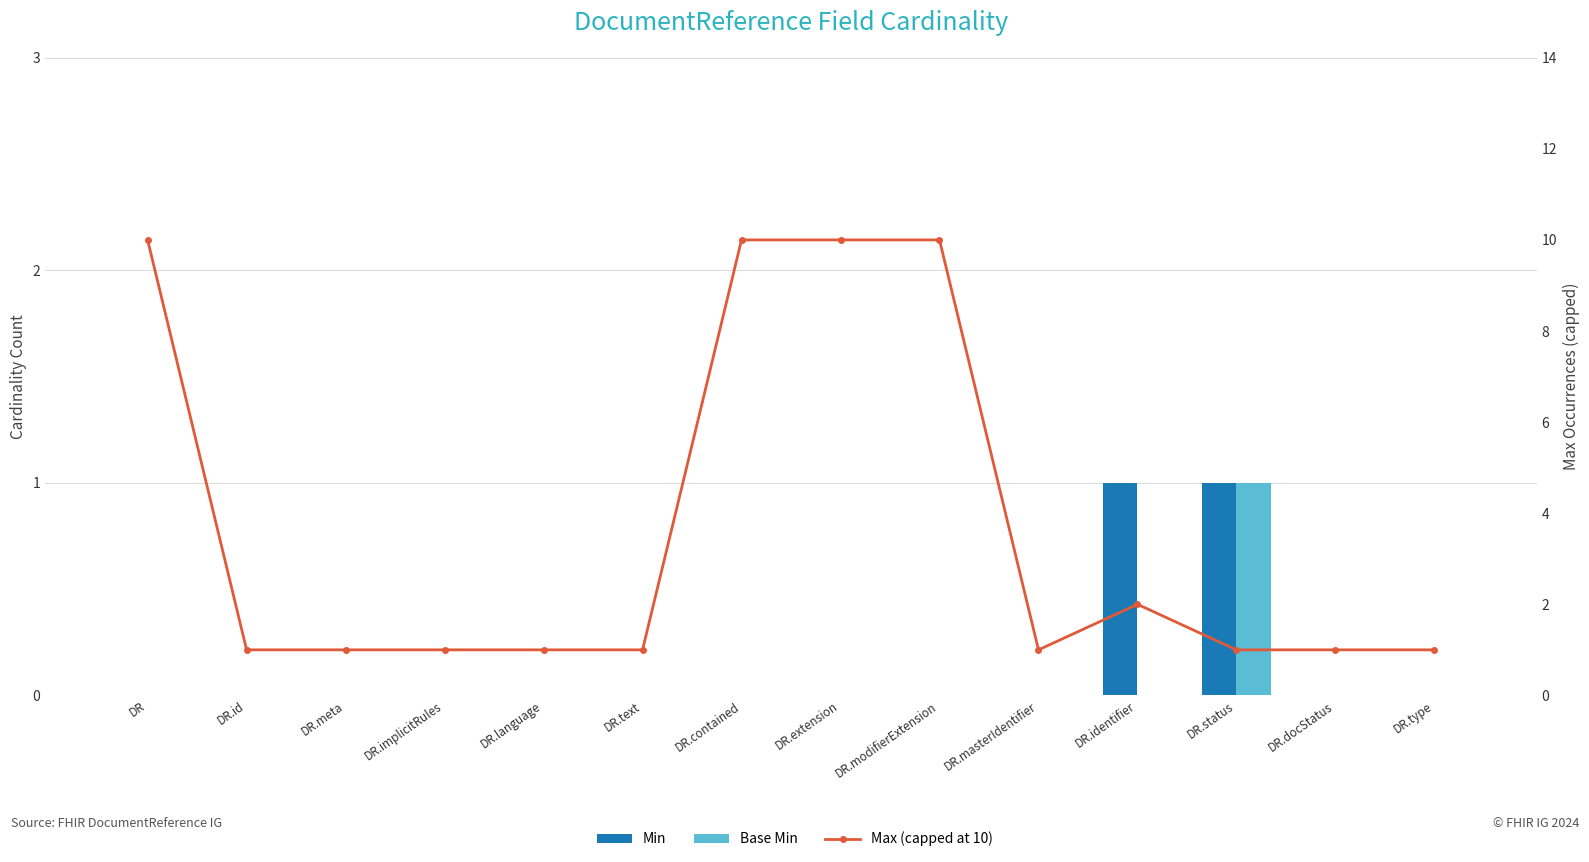

True or false: Max (capped at 10) has a value of 6 at DR.contained.

False